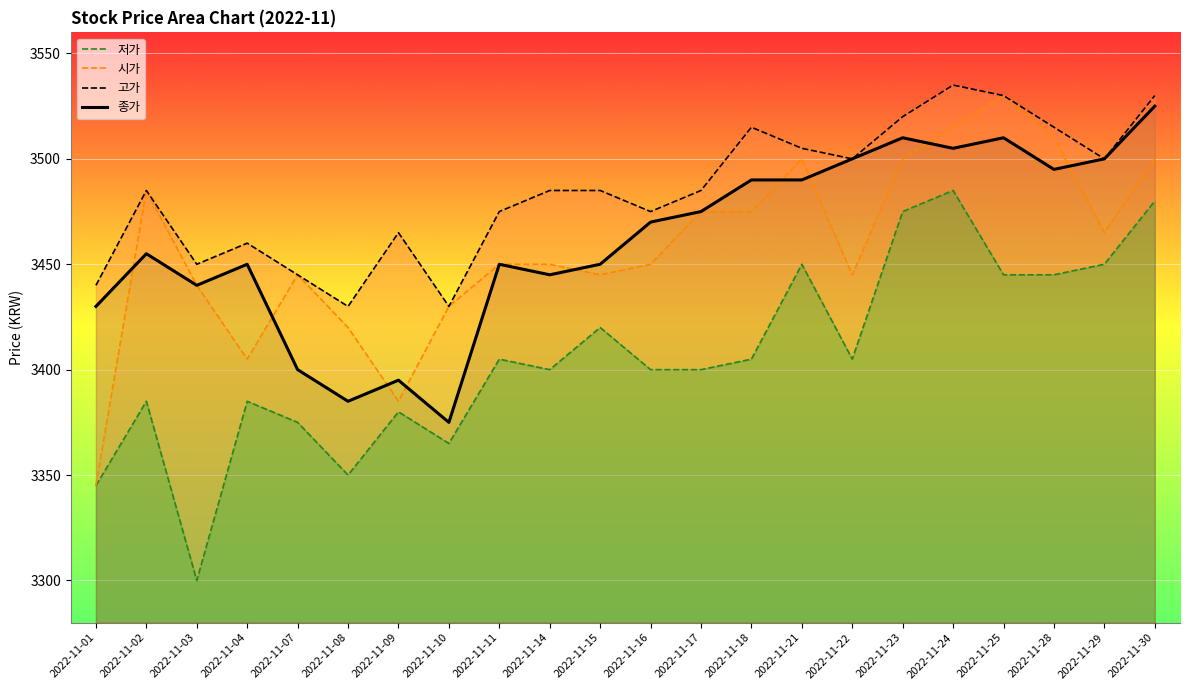

The 시가 series shows 822 at 2022-11-17. True or false?

False